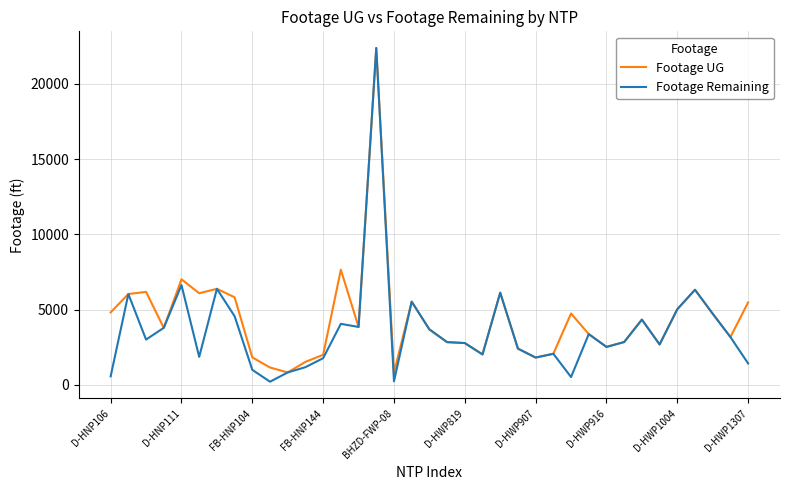

Which series has the largest range (max minus min)?

Footage Remaining